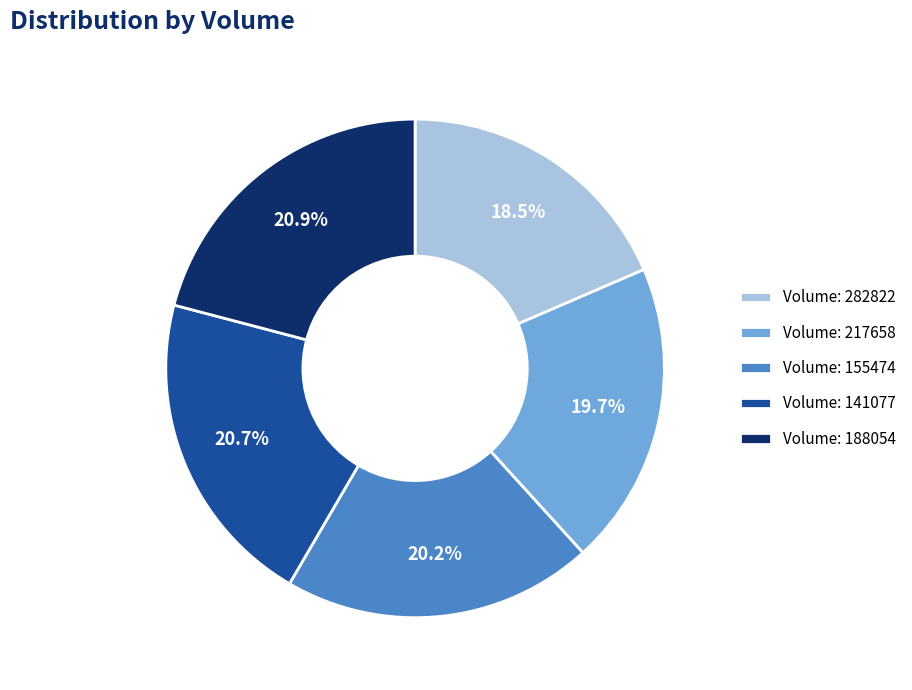

Between Volume: 217658 and Volume: 141077, which is larger?

Volume: 141077